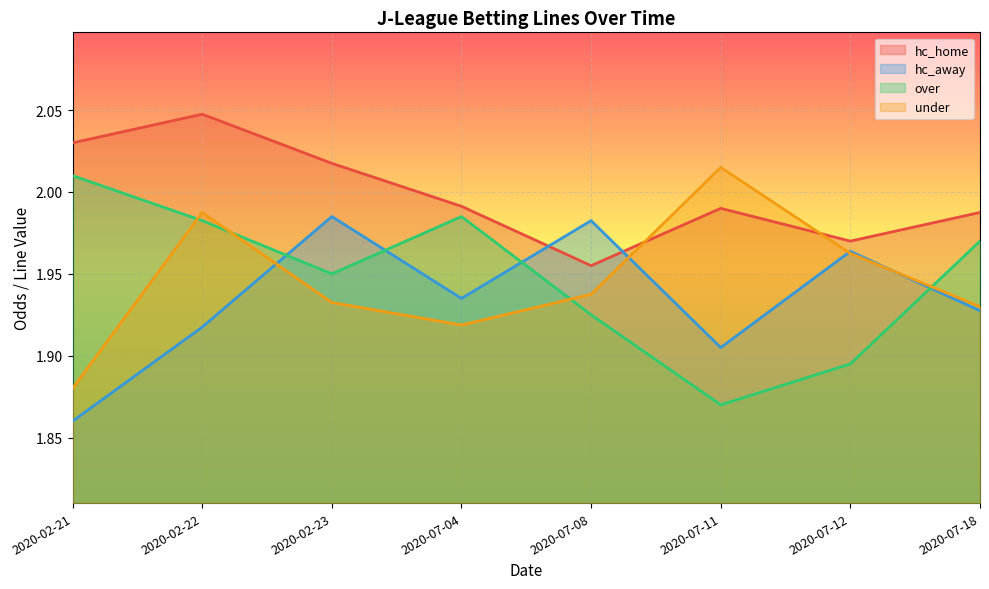

Which series has the largest range (max minus min)?

over